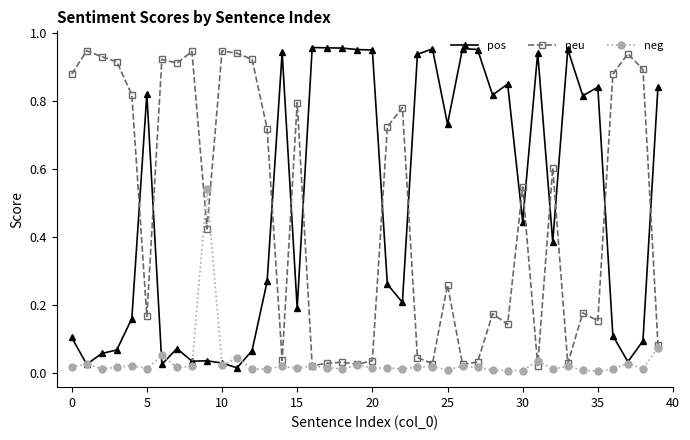

True or false: neu has more than 2 points higher than both neighbors.

True